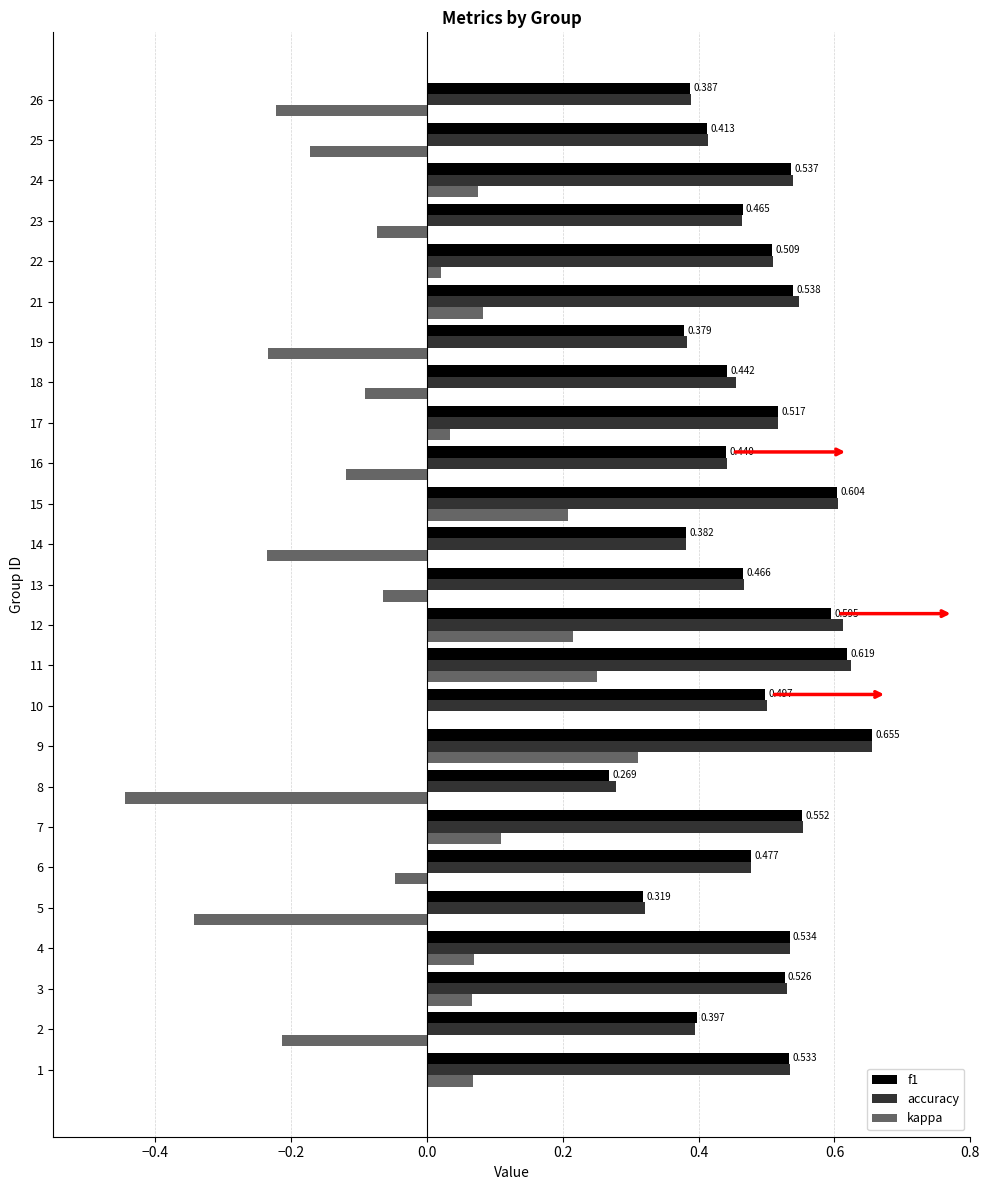

Is the value of kappa at 8 greater than the value of accuracy at 2?

No